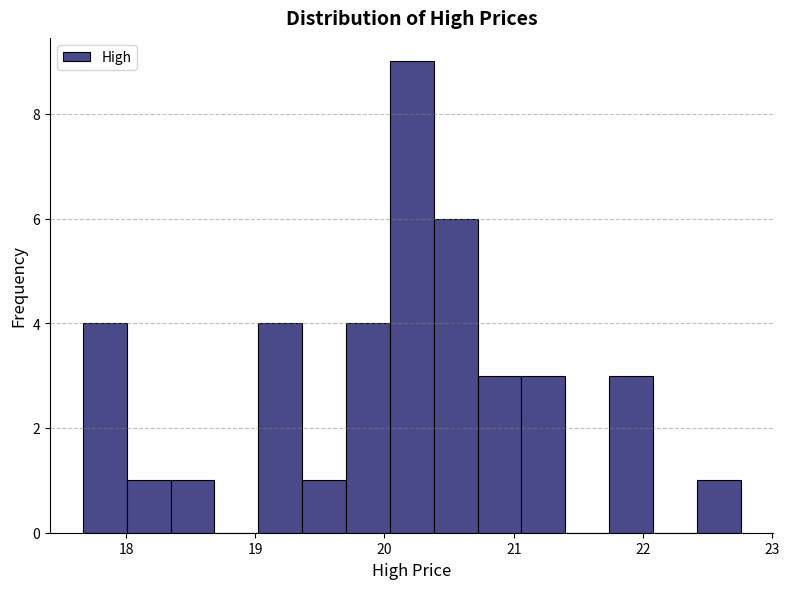

Read against the x-axis, roughly where is the centre of the tallest bar?

20.2